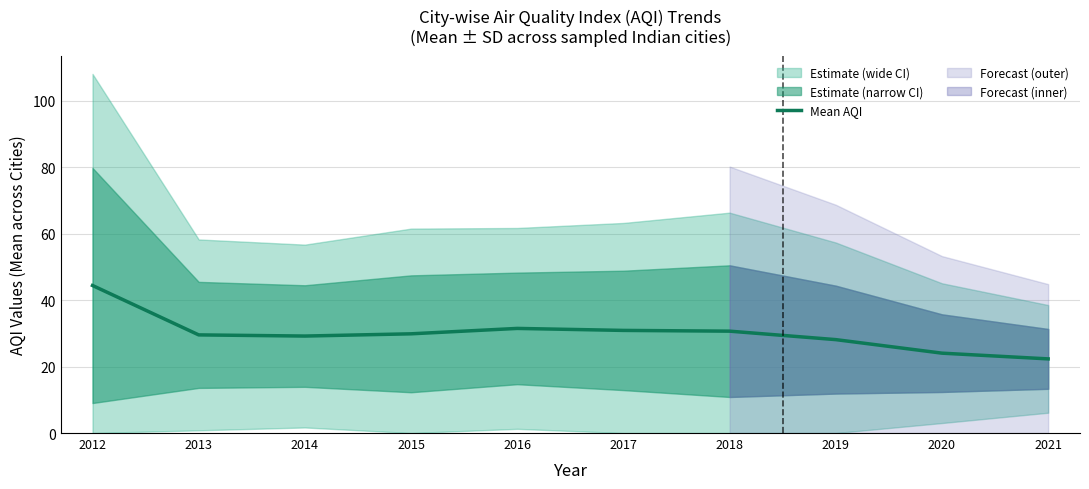

What is the value of the 9th point from the left?

24.1